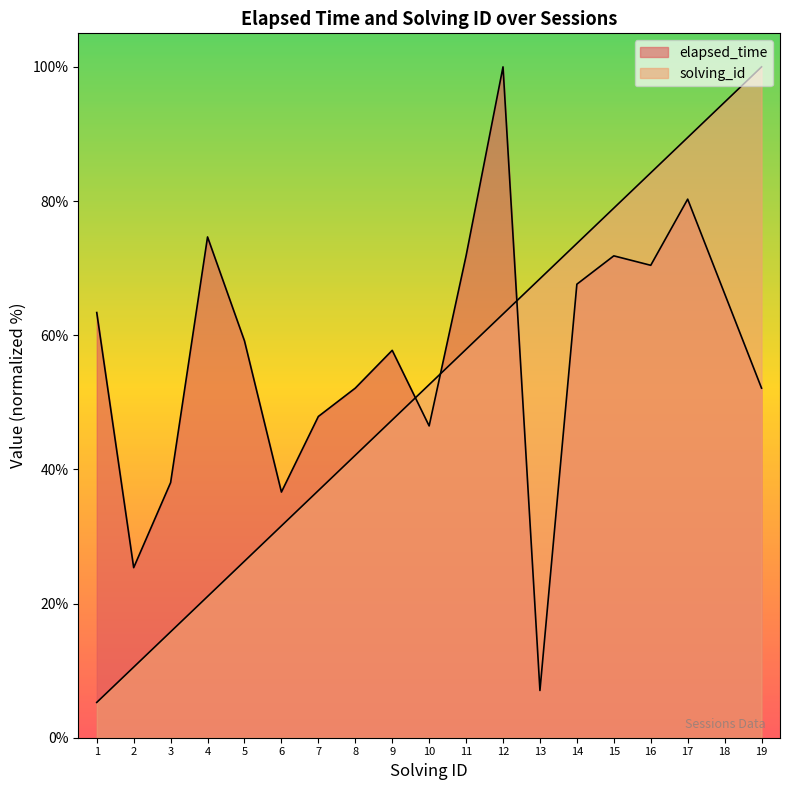

Reading right to left, what are all the values shown in this chart?

elapsed_time: 19=52.1	18=66.2	17=80.3	16=70.4	15=71.8	14=67.6	13=7.0	12=100.0	11=71.8	10=46.5	9=57.7	8=52.1	7=47.9	6=36.6	5=59.2	4=74.6	3=38.0	2=25.4	1=63.4
solving_id: 19=100.0	18=94.7	17=89.5	16=84.2	15=78.9	14=73.7	13=68.4	12=63.2	11=57.9	10=52.6	9=47.4	8=42.1	7=36.8	6=31.6	5=26.3	4=21.1	3=15.8	2=10.5	1=5.3